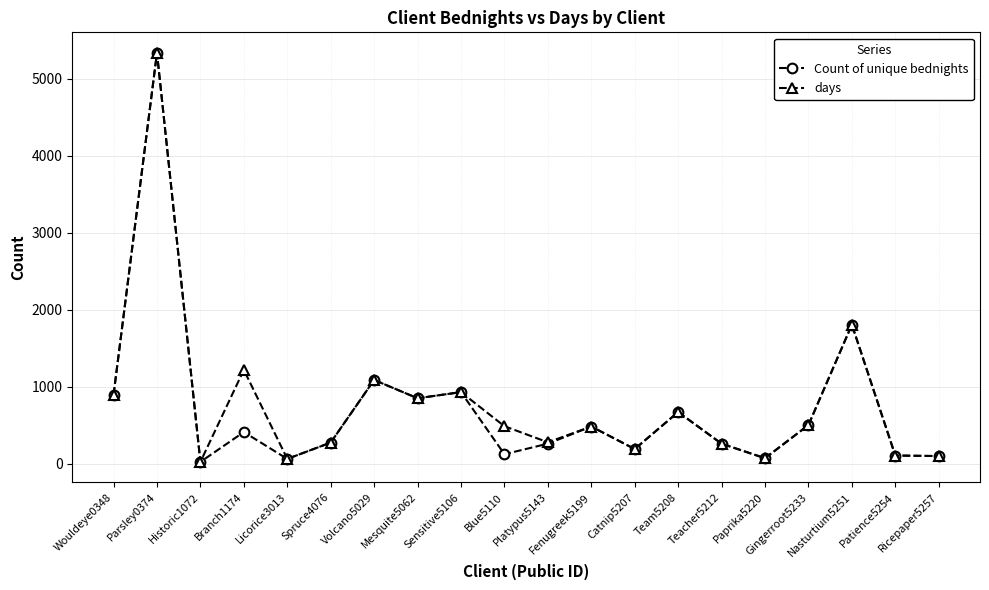

Does the chart have visible grid lines?

Yes